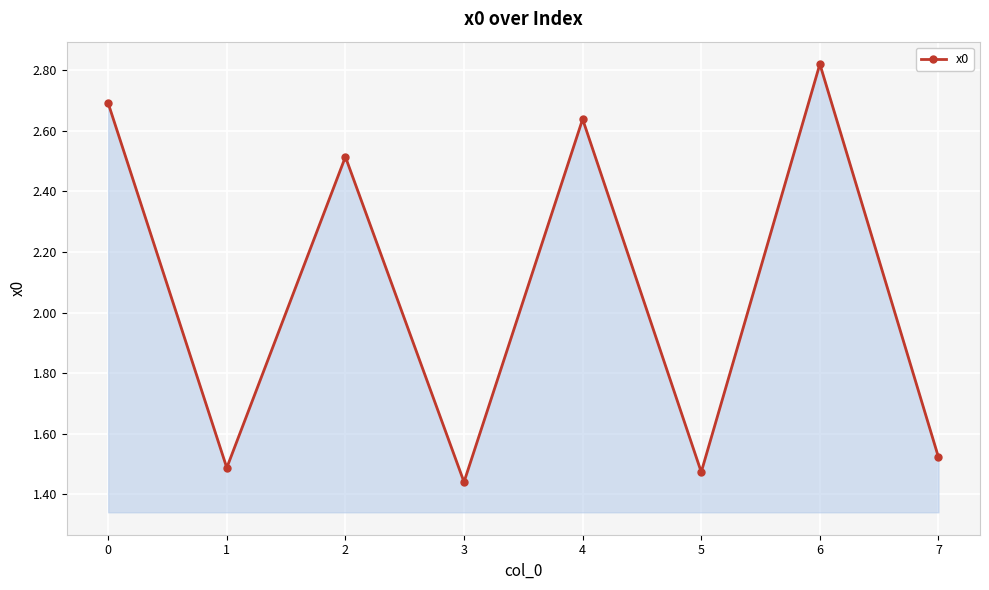

What is the value of the 1st point from the left?

2.7